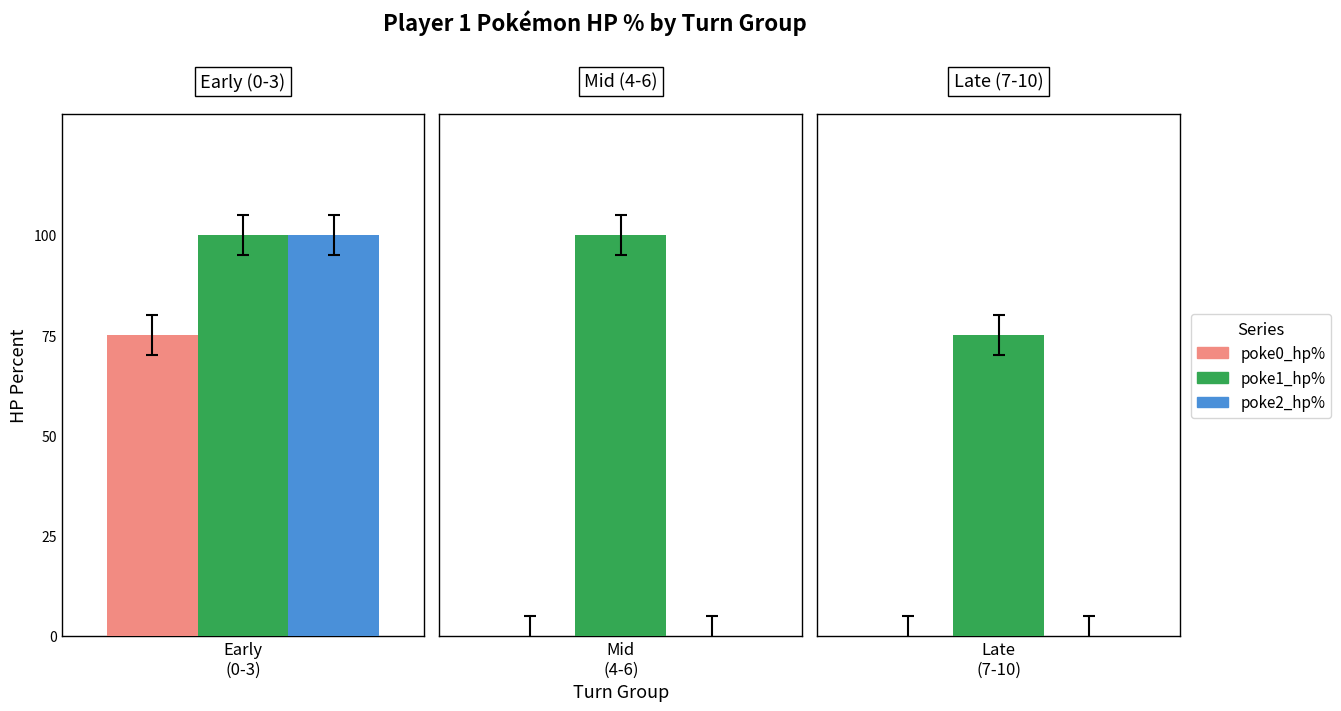

What is the average value of the p1_poke1_hpPercent series?

91